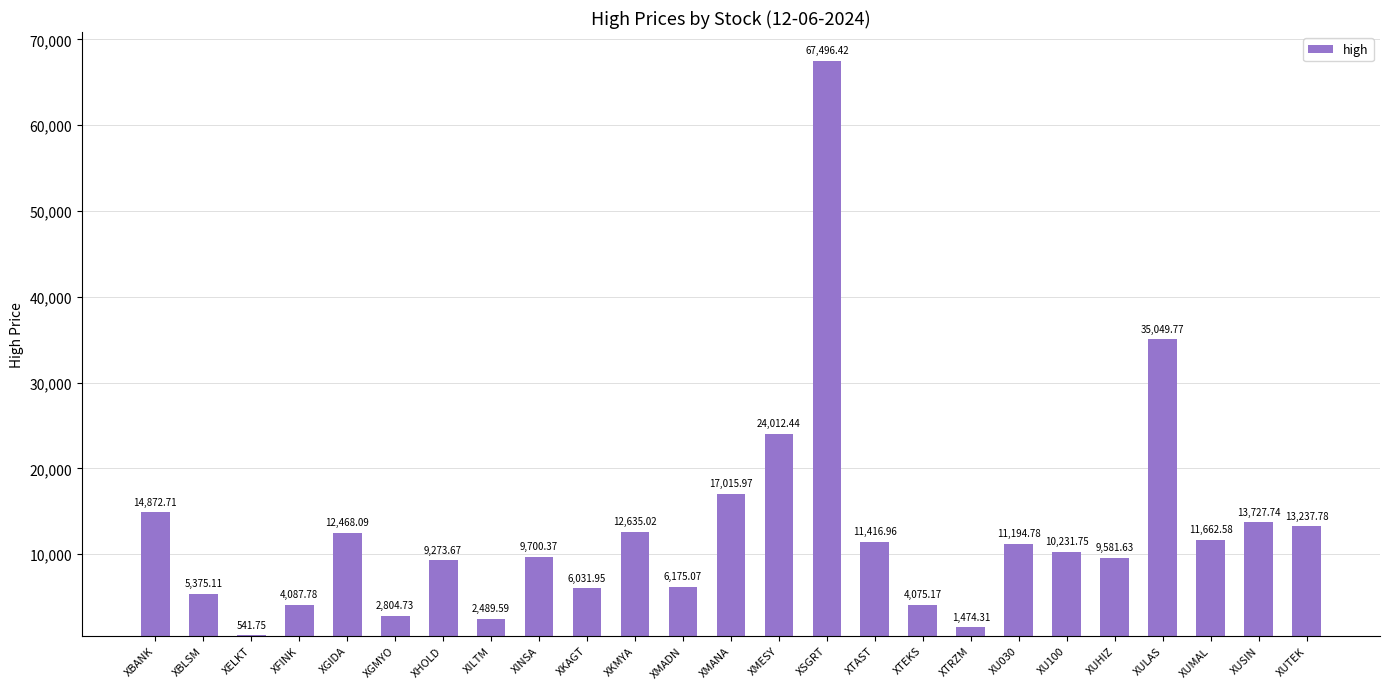

Which label corresponds to the largest value in the chart?

XSGRT